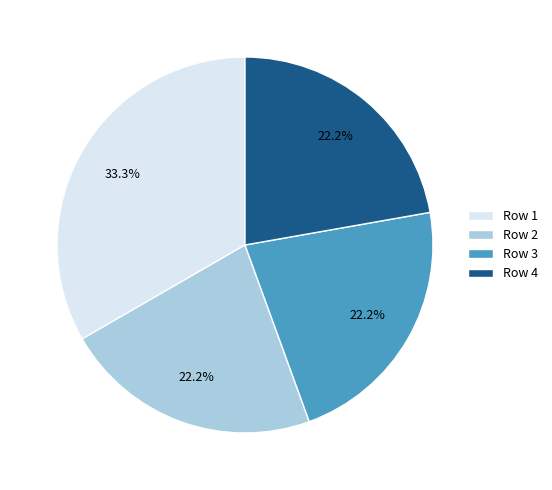

Which has a higher value, Row 3 or Row 1?

Row 1